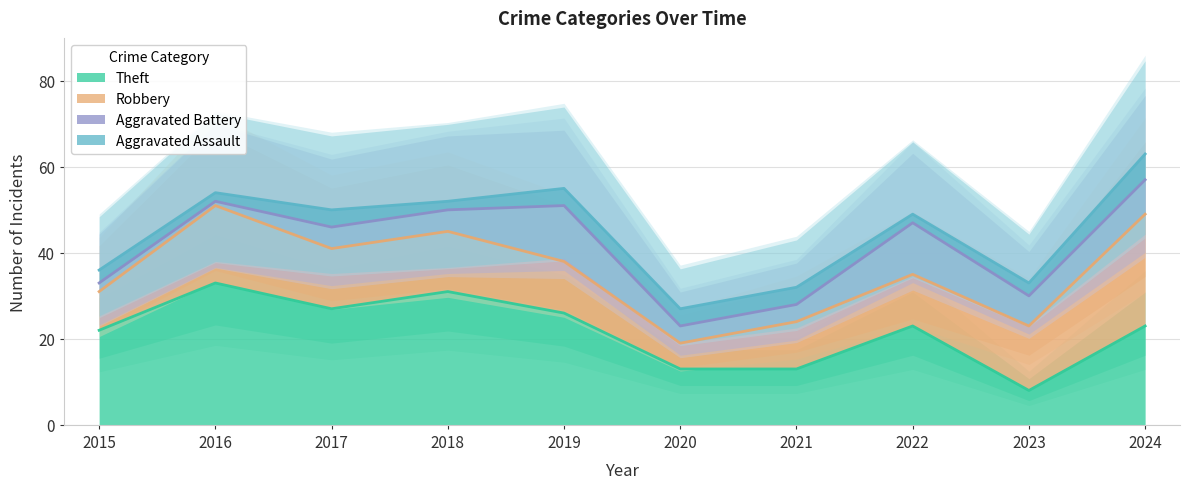

How many values in the Aggravated Assault series exceed 4?

1